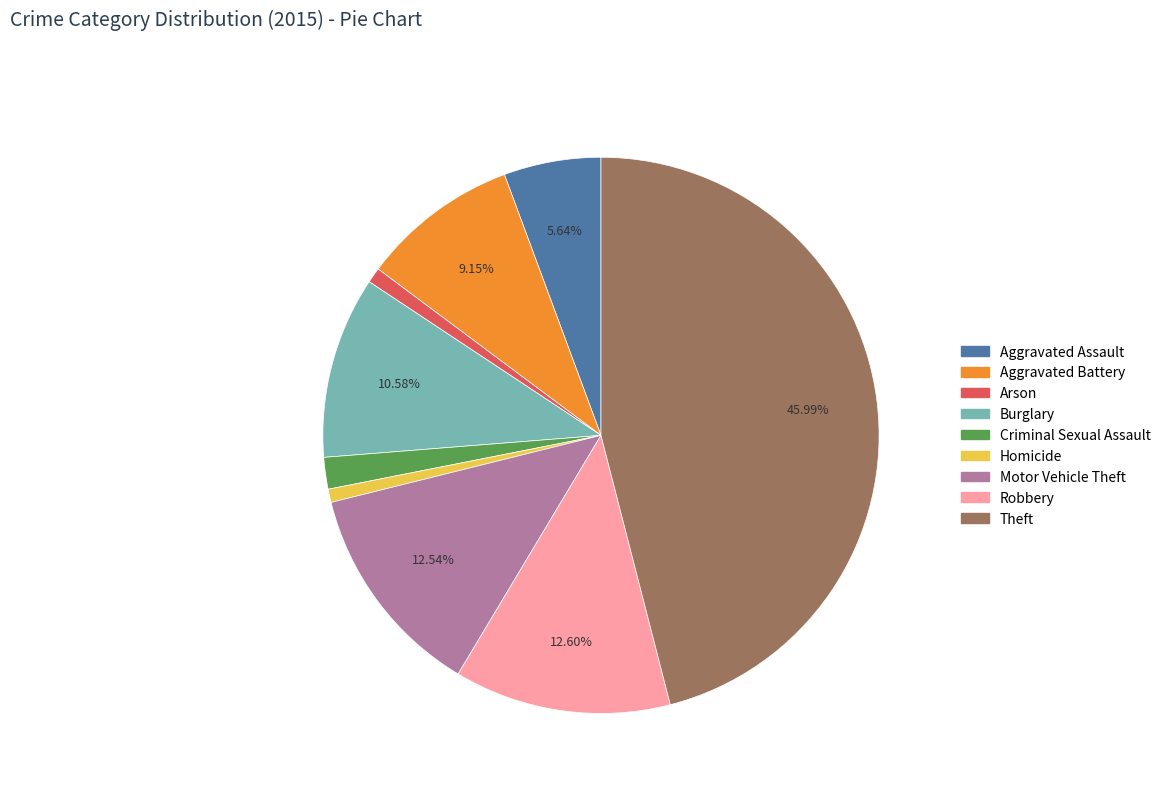

Count the number of slices in the pie.

9